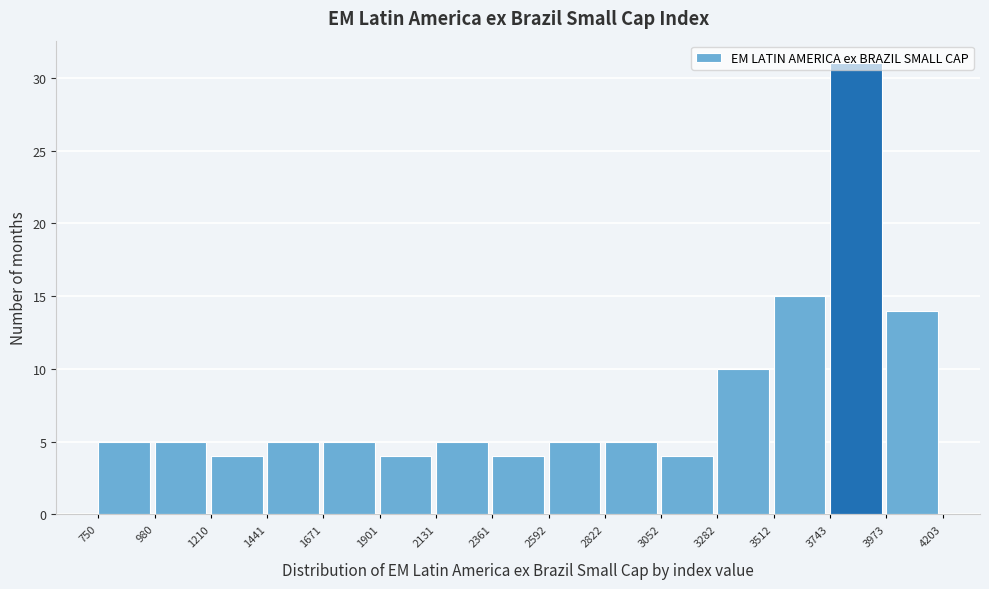

Which range on the x-axis has the tallest bar?

3743 to 3973